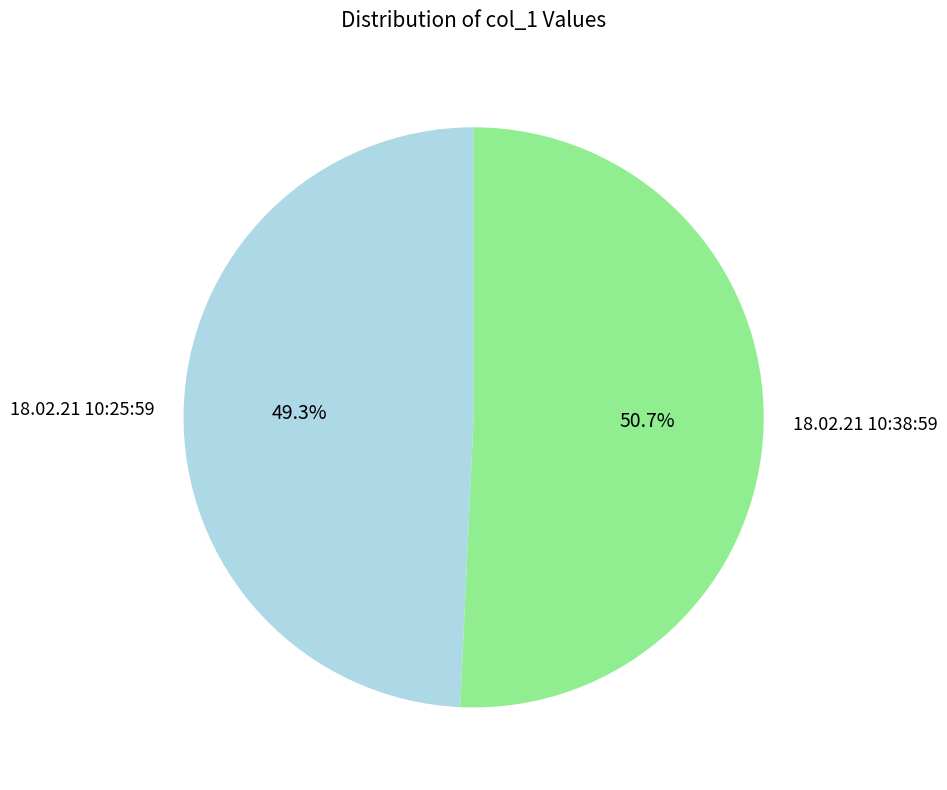

How much of the chart is everything except 18.02.21 10:38:59?

49.3%